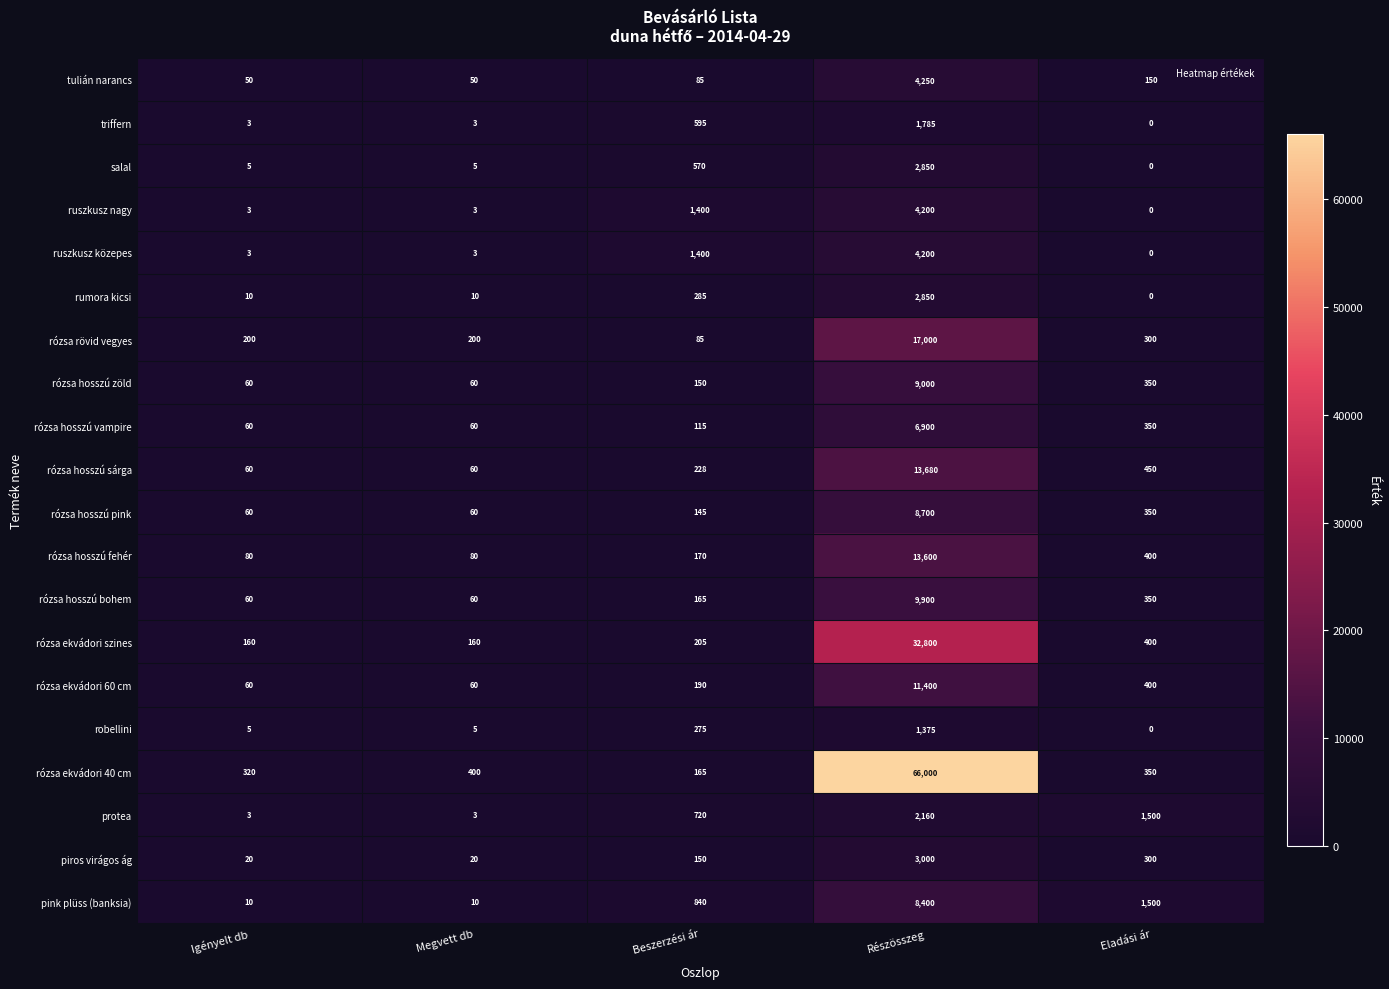

What is the sum of the rózsa hosszú sárga values at Eladási ár and Igényelt db?

510